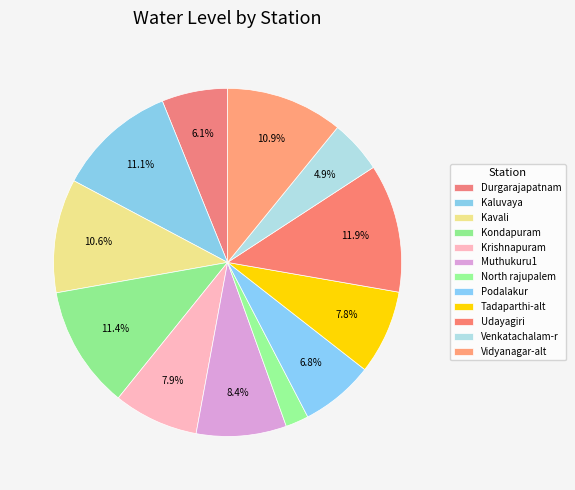

How many segments does this pie chart have?

12